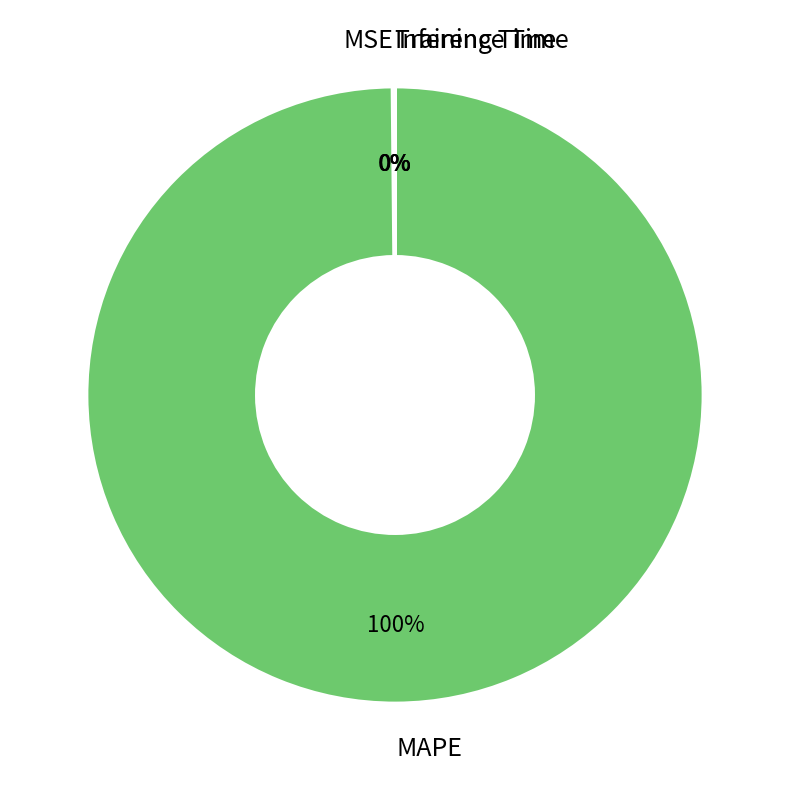

To the nearest percent, what is the average slice percentage?

25%